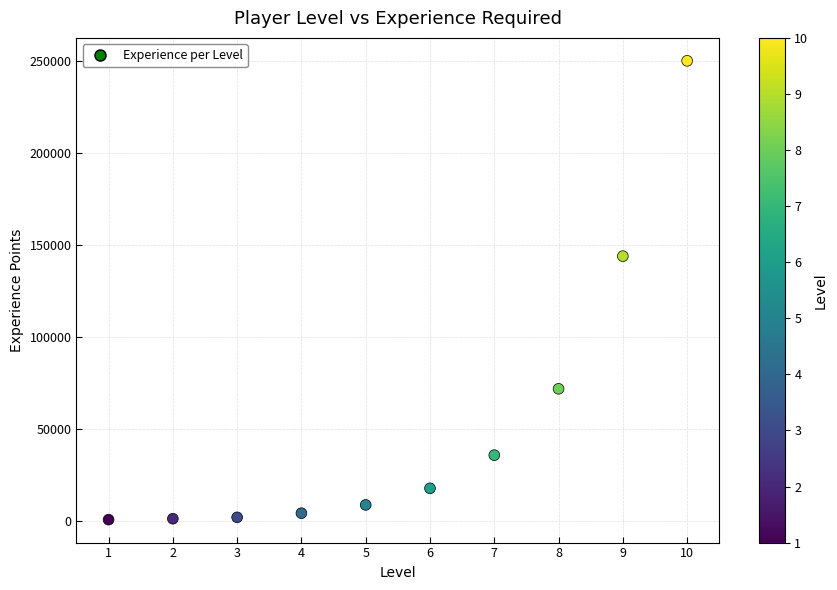

What is the average X value?

6